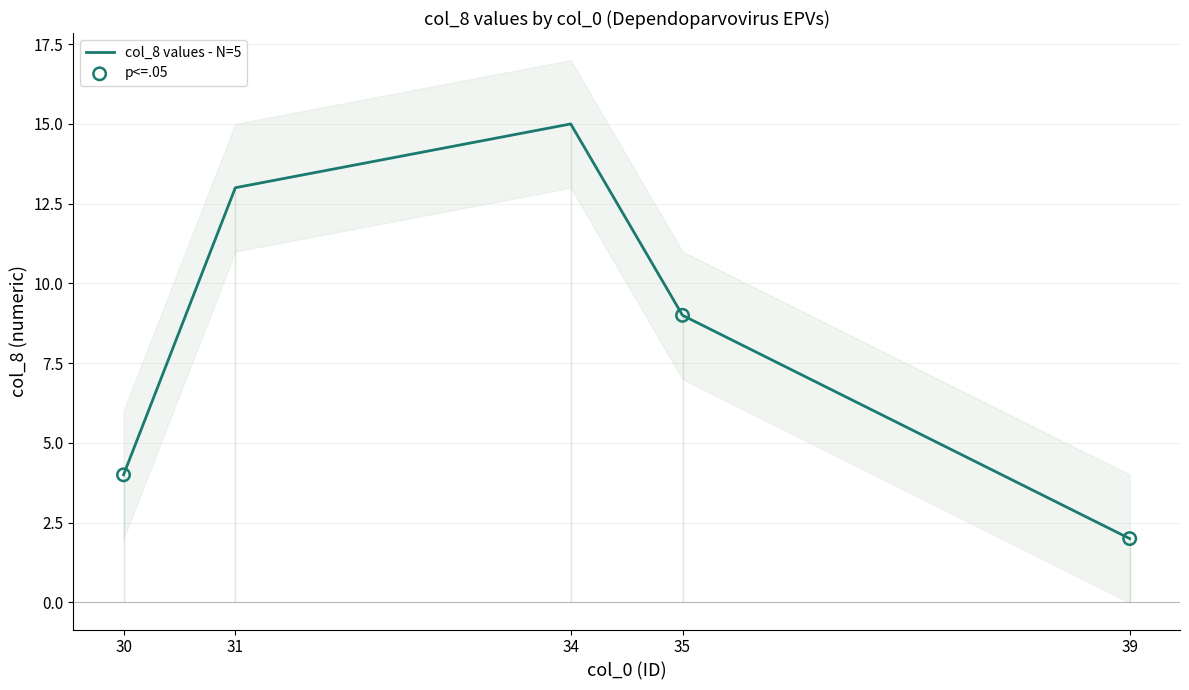

What is the change in value from 31 to 35?

-4